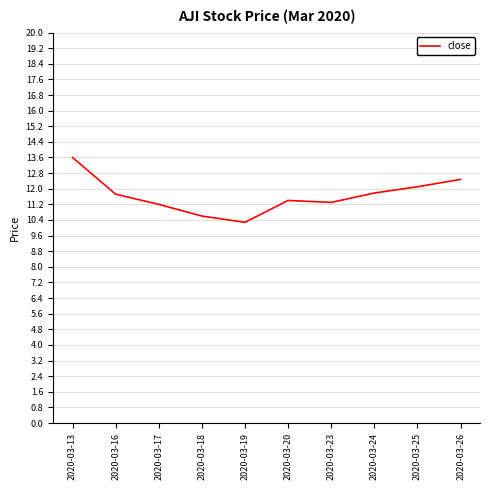

Is it true that the value at 2020-03-16 is 3.7?

False